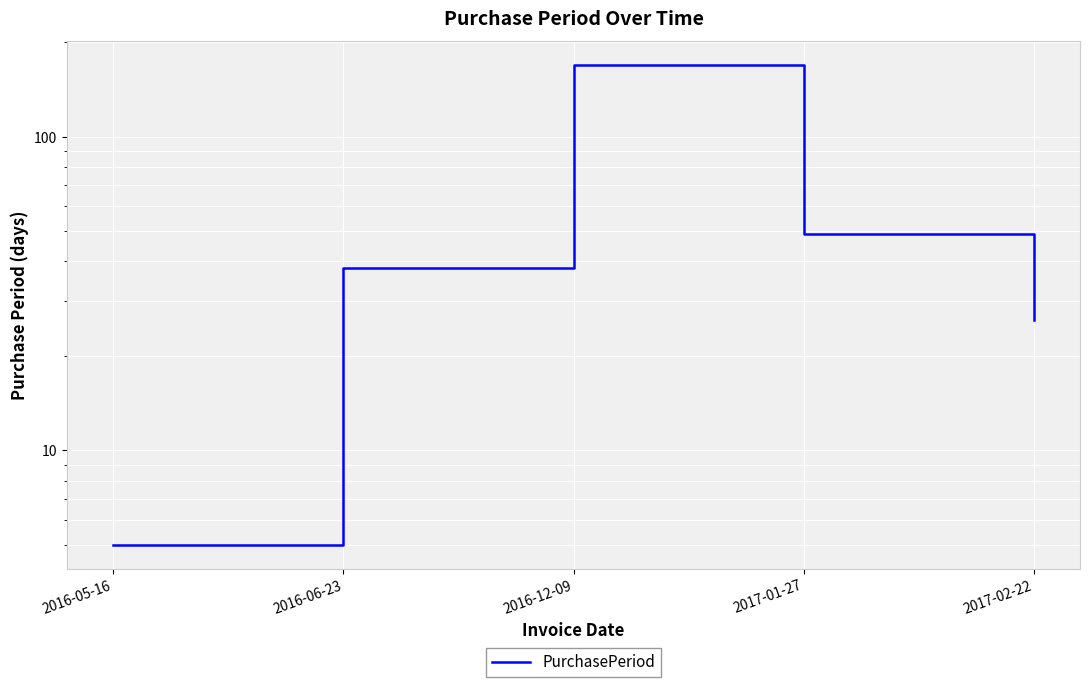

Rank the categories by value from highest to lowest.

2016-12-09, 2017-01-27, 2016-06-23, 2017-02-22, 2016-05-16